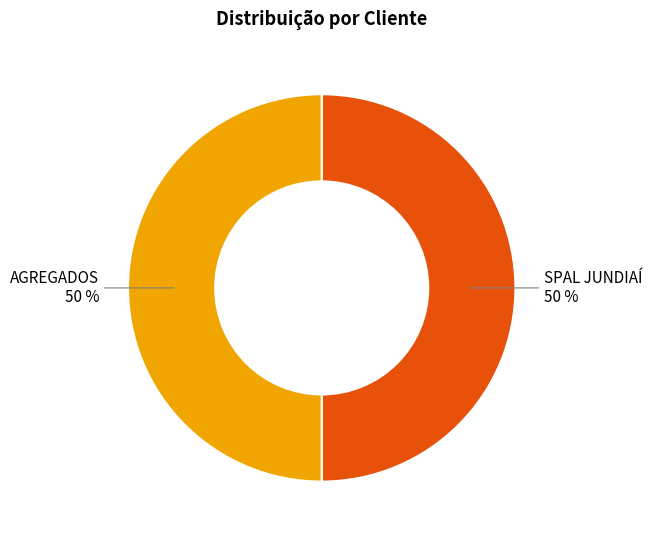

To the nearest percent, what is the average slice percentage?

50%